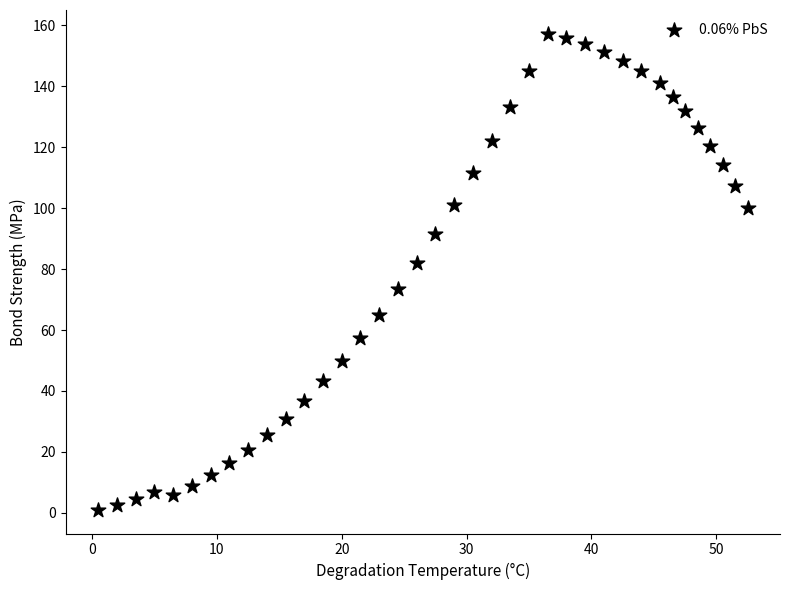

What is the range of Y values (max minus min)?

156.3